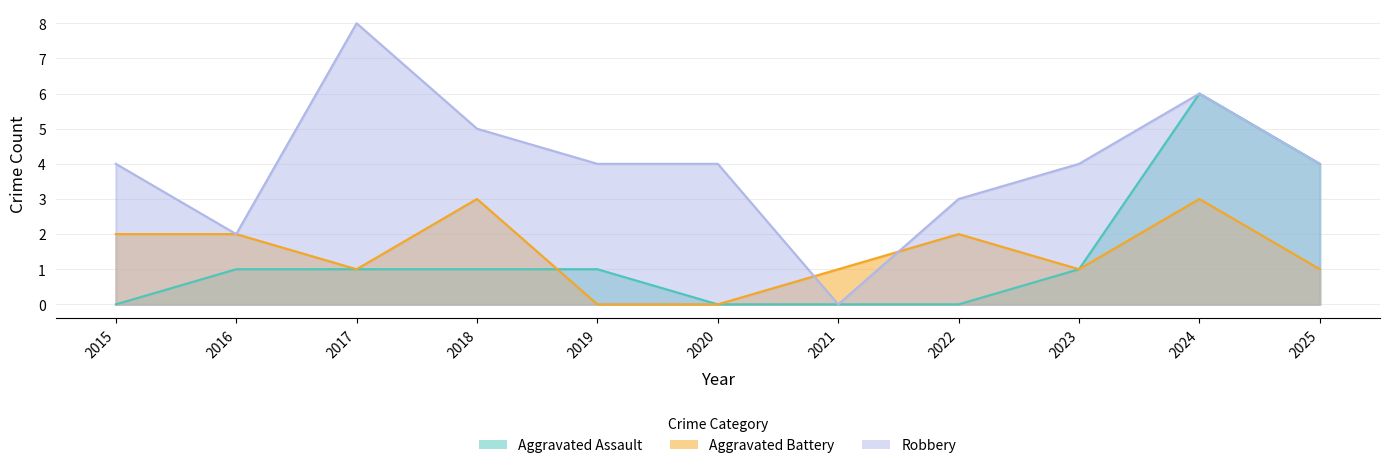

Does the chart have visible grid lines?

Yes